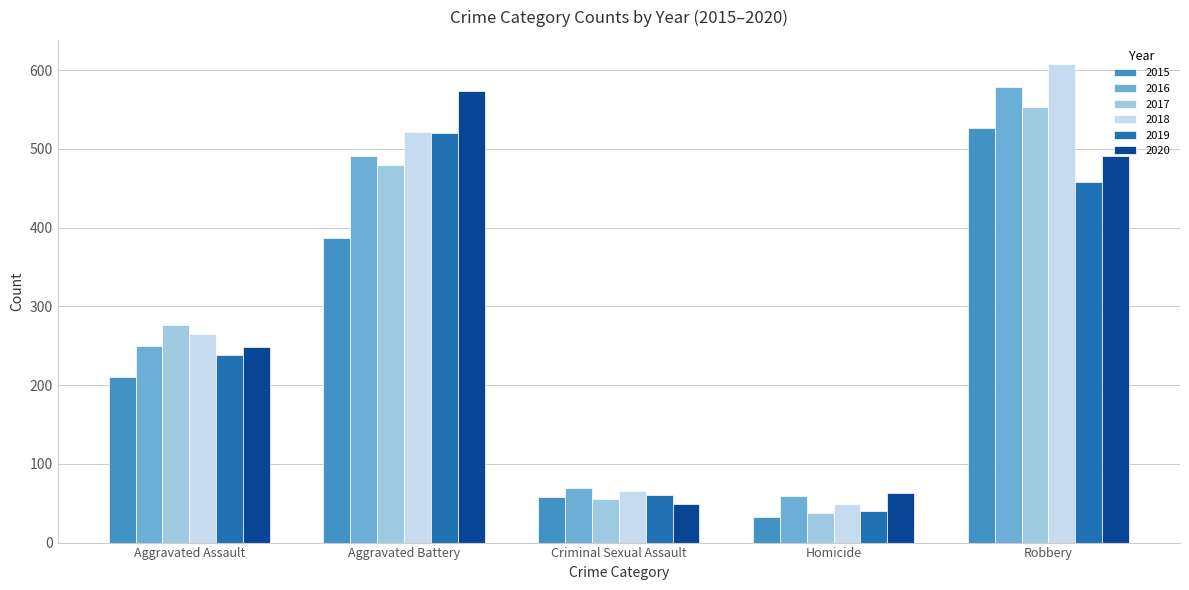

What is the approximate value of 2017 at Aggravated Battery, to the nearest 100?

500